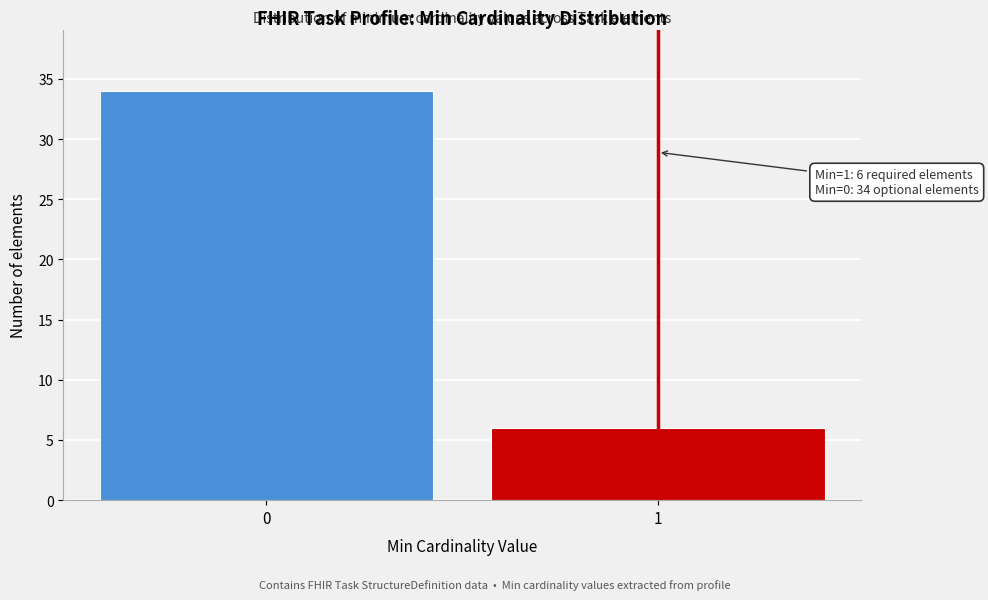

Reading left to right, extract all data points from this chart.

0=34	1=6